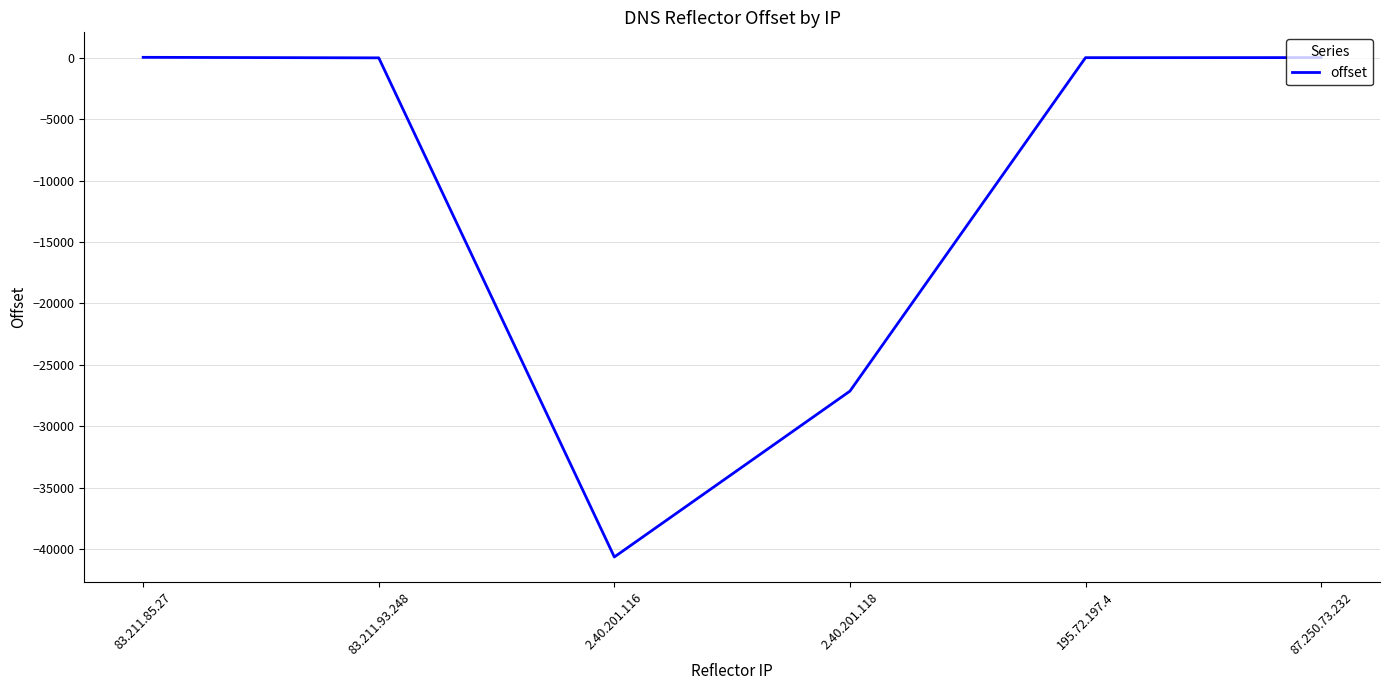

At which category does the data reach its first local valley?

2.40.201.116